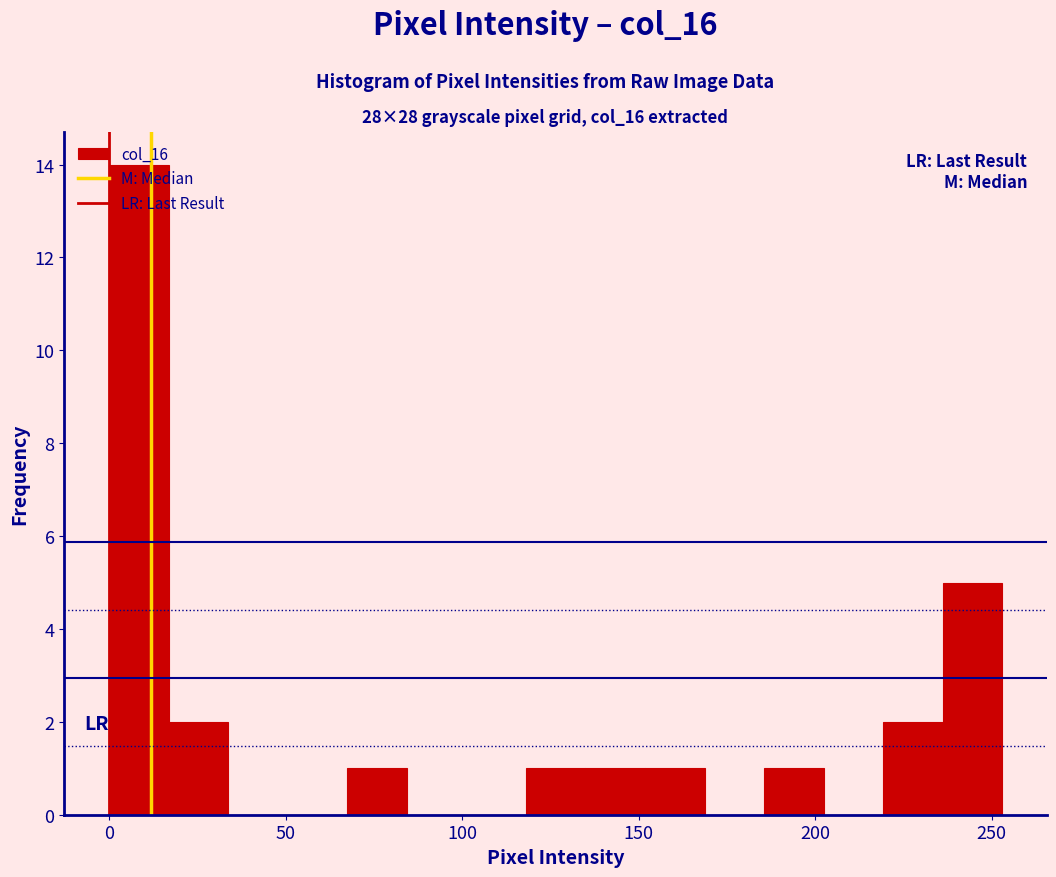

Around what value on the x-axis is the tallest bar? Give the approximate position of its centre, as read against the axis.

10